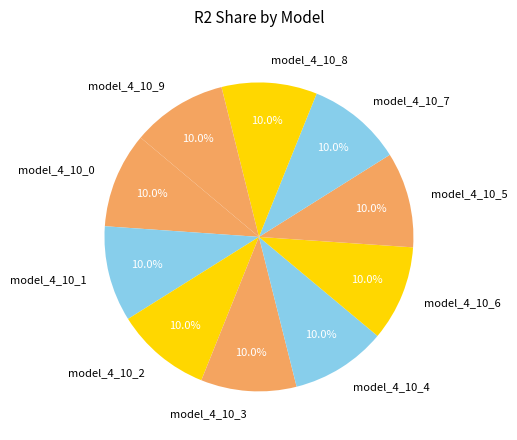

Does model_4_10_1 account for over 50% of the chart?

No